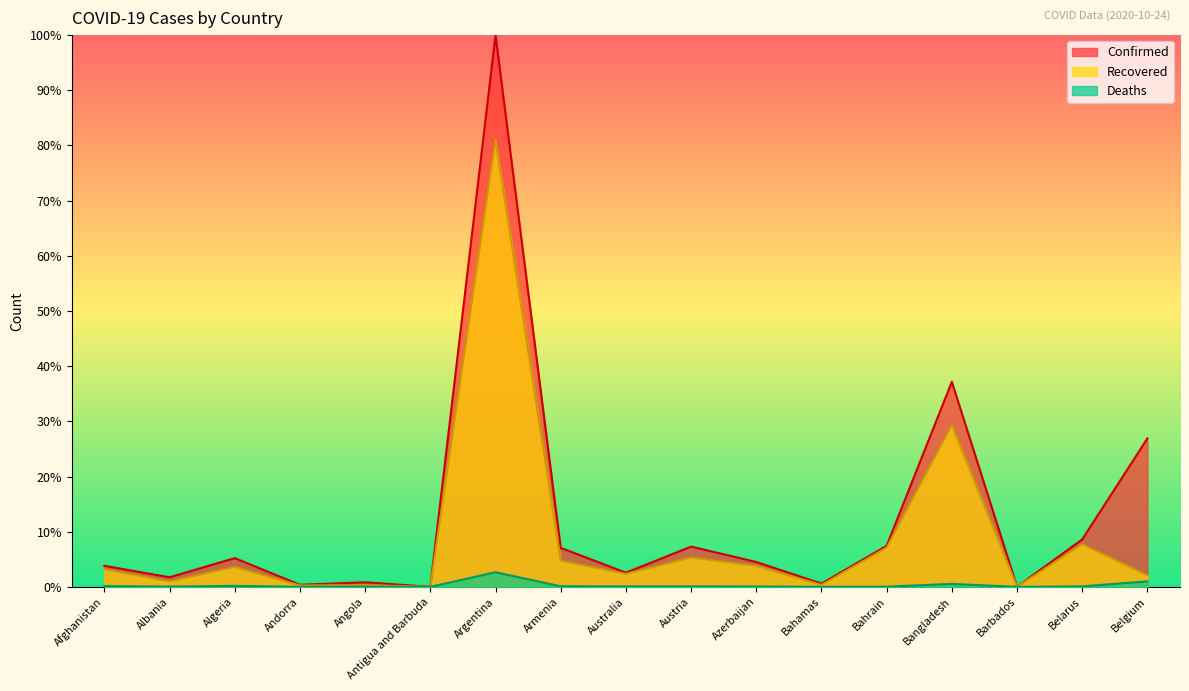

In Recovered, how many points are higher than both neighbors (excluding endpoints)?

6